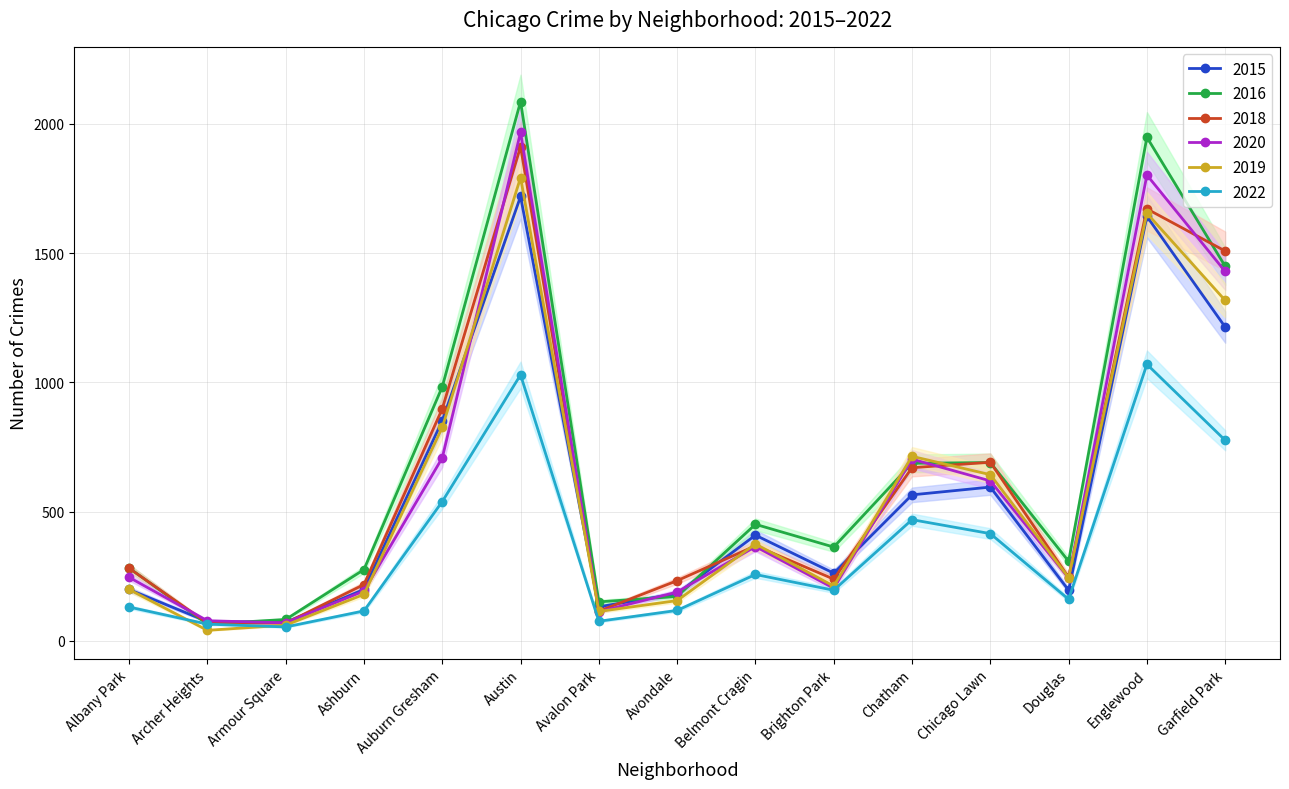

How many lines are shown in the chart?

6